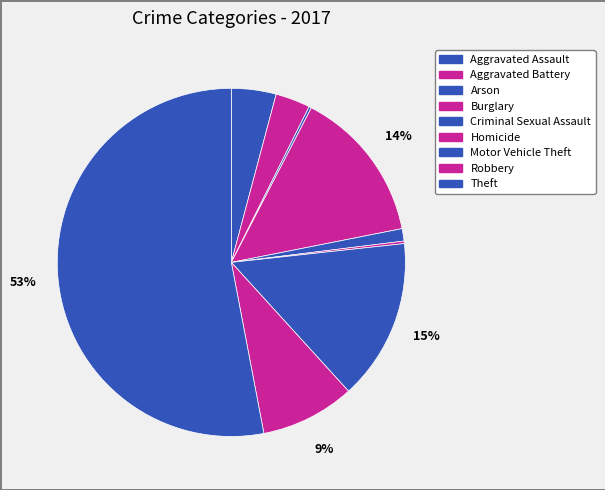

Is there any slice that represents more than half of the pie?

Yes